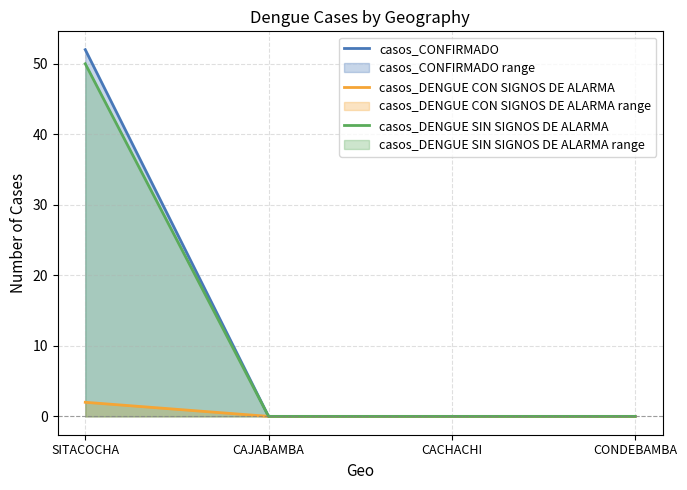

What is the maximum value shown in the chart?

52